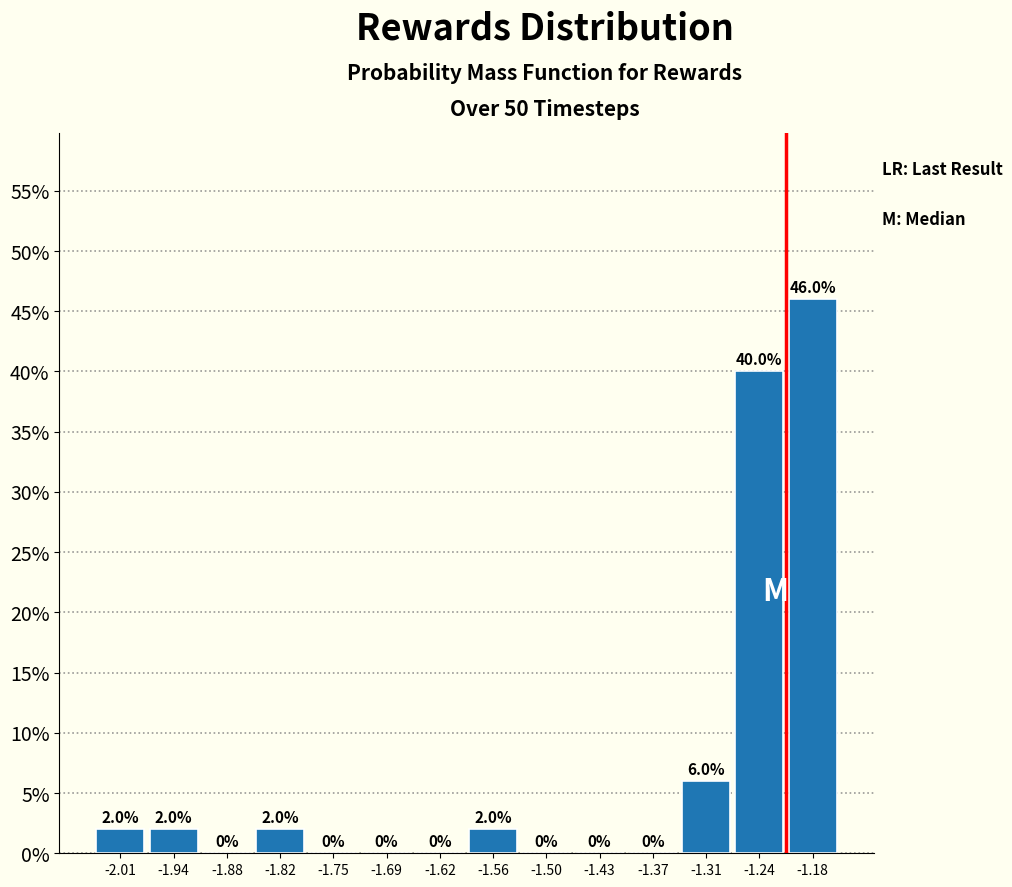

What is the height of the bar covering -1.85 to -1.78 on the x-axis? The bar edges are not printed on the chart, so give them approximately, as read against the axis.

2.0